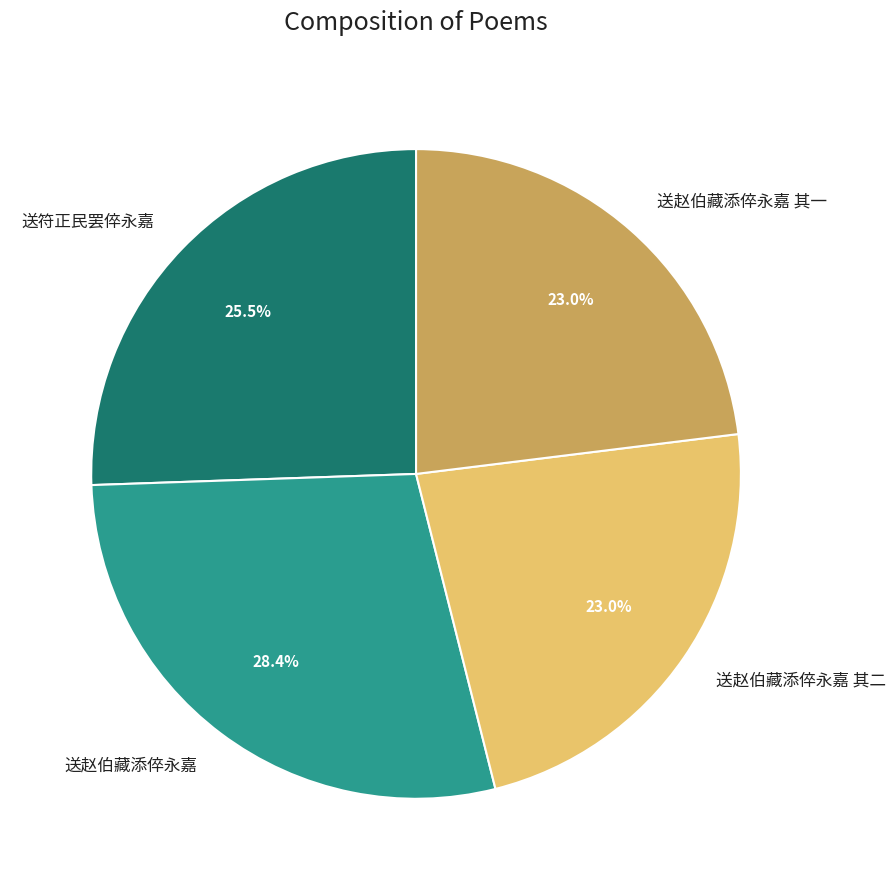

What is the largest slice in the pie chart?

送赵伯藏添倅永嘉